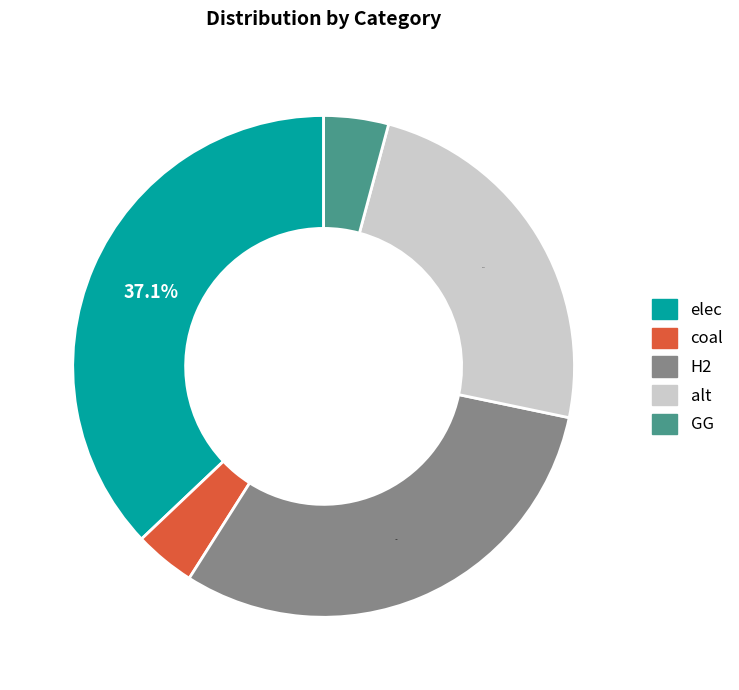

What is the largest slice in the pie chart?

elec